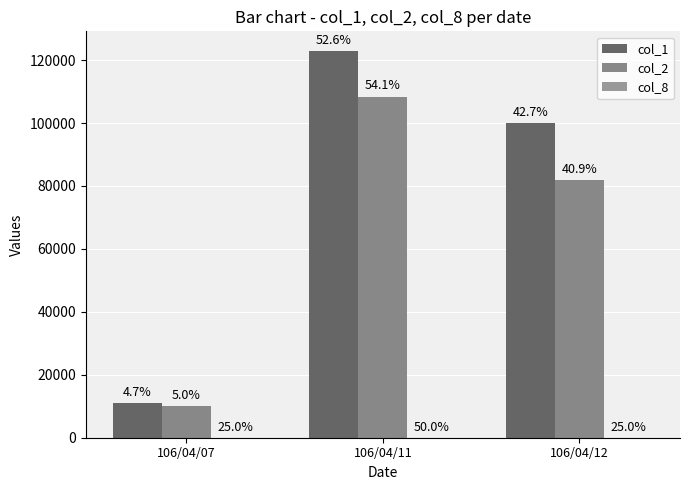

How many groups of bars are there?

3